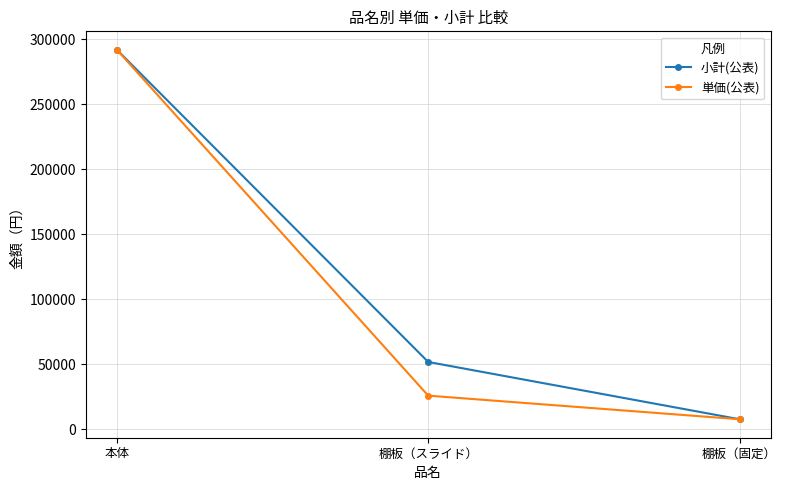

True or false: 単価(公表) has a value of 7760 at 棚板（固定）.

True